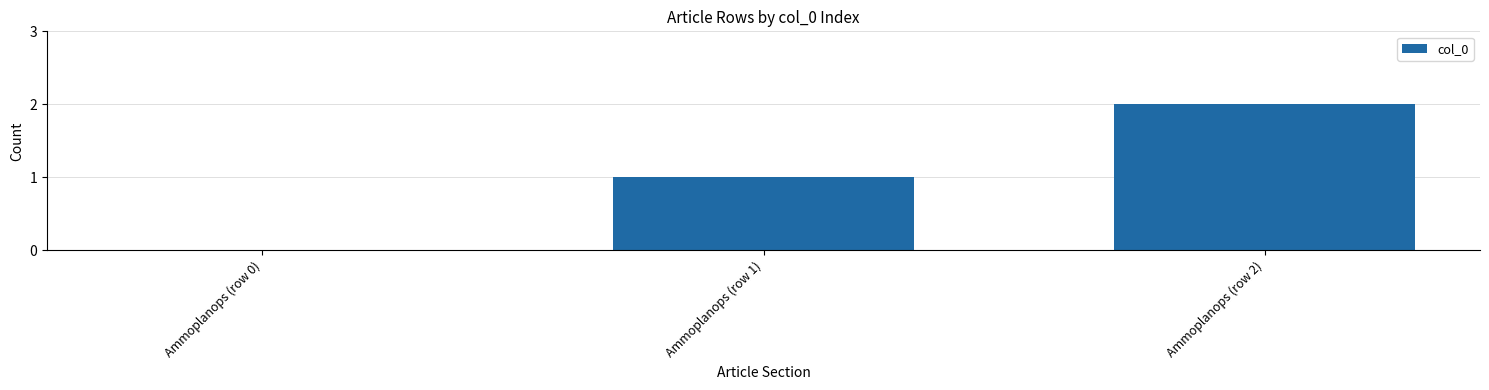

What is the greatest value displayed?

2